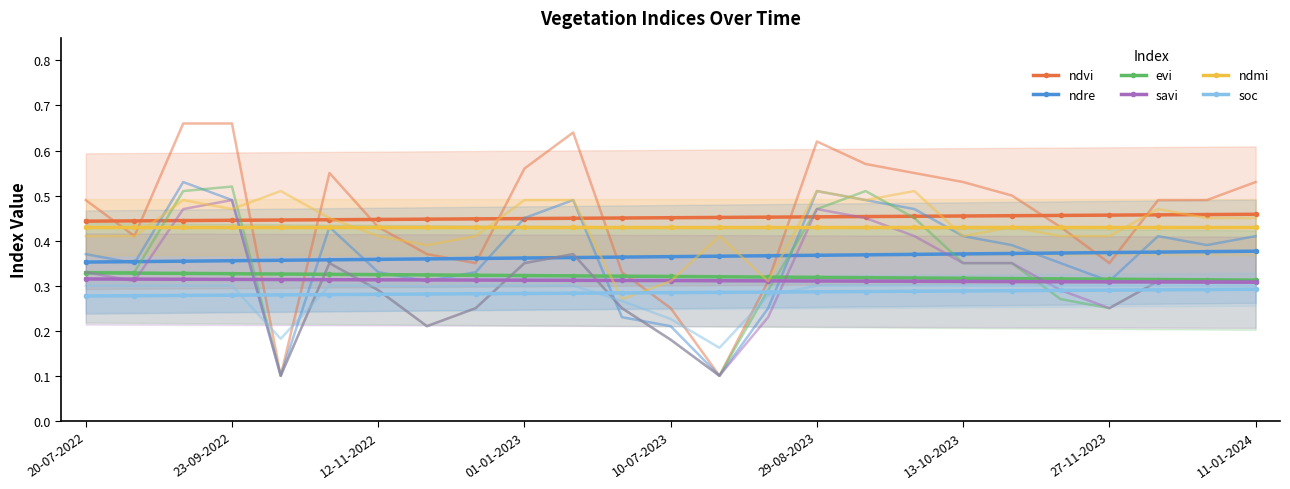

How many series are shown in this chart?

6